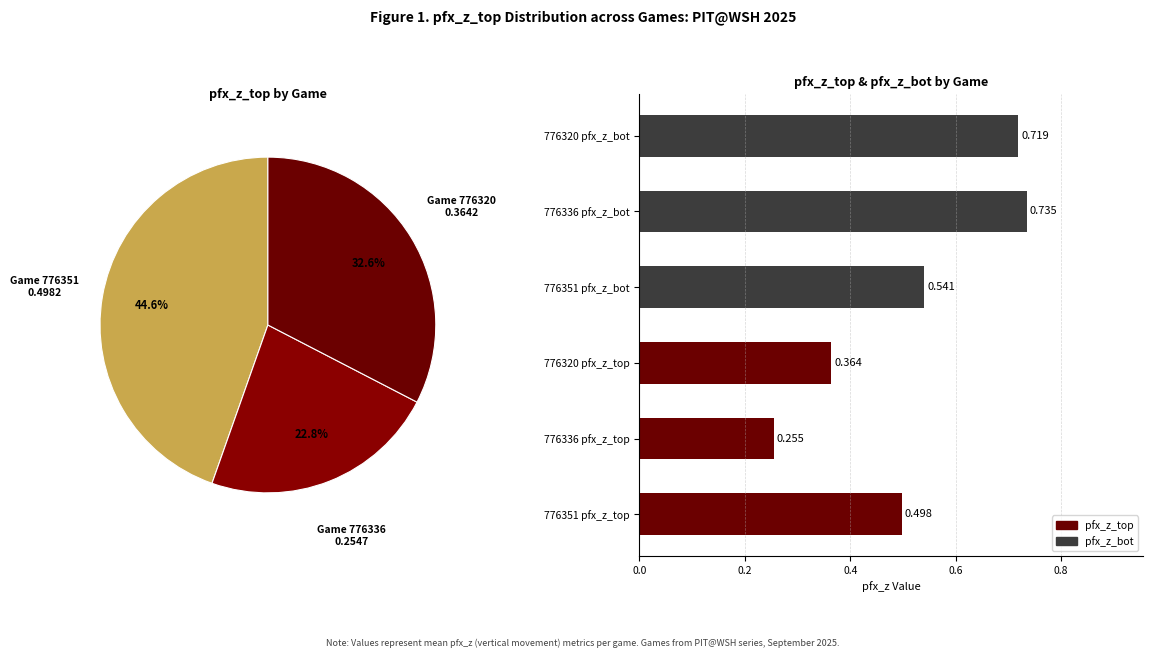

What is the smallest slice in the pie chart?

776336